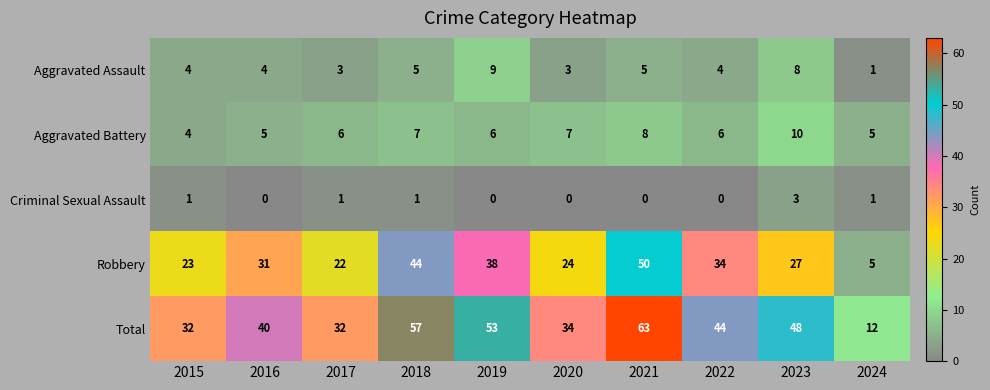

Which series has the widest spread of values?

Total